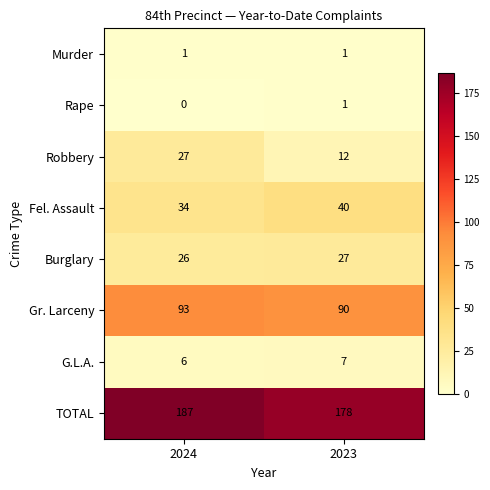

Reading right to left, transcribe all the data shown in this chart.

Murder: 2023=1	2024=1
Rape: 2023=1	2024=0
Robbery: 2023=12	2024=27
Fel. Assault: 2023=40	2024=34
Burglary: 2023=27	2024=26
Gr. Larceny: 2023=90	2024=93
G.L.A.: 2023=7	2024=6
TOTAL: 2023=178	2024=187